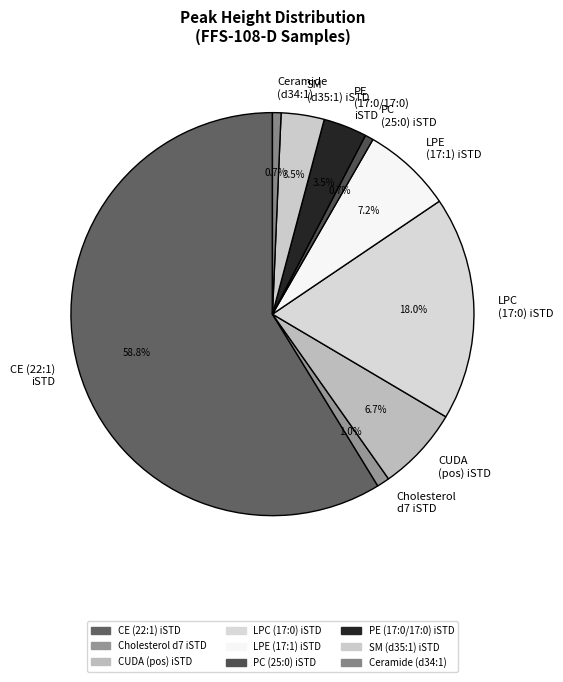

Which slice is the largest?

CE (22:1) iSTD